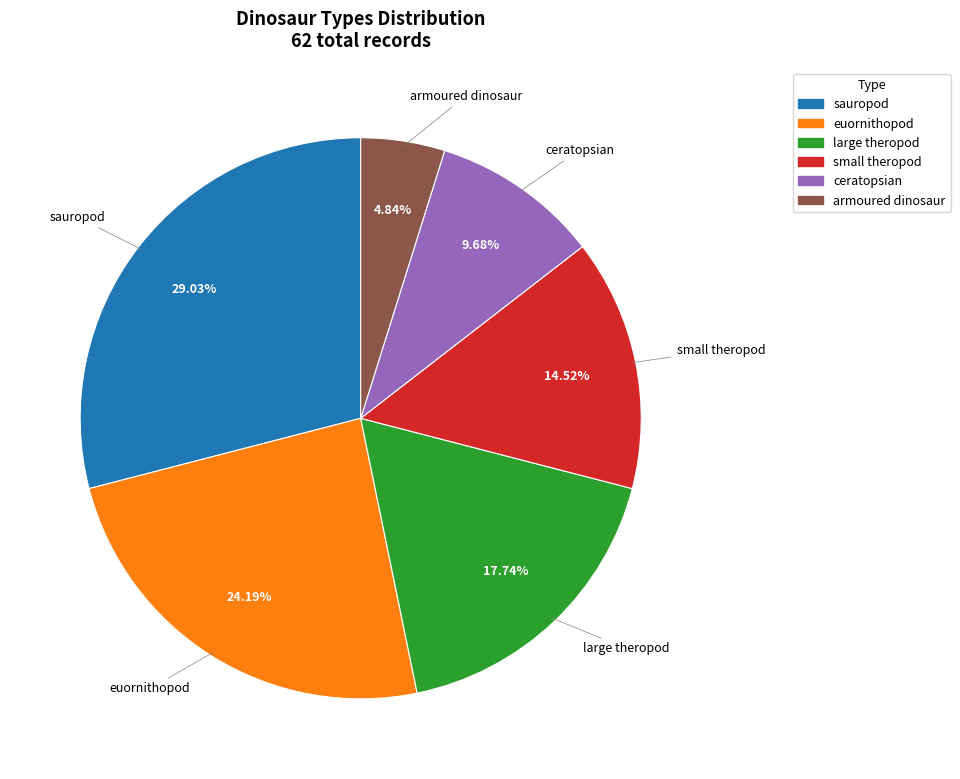

The small theropod slice represents 3% of the pie. True or false?

False